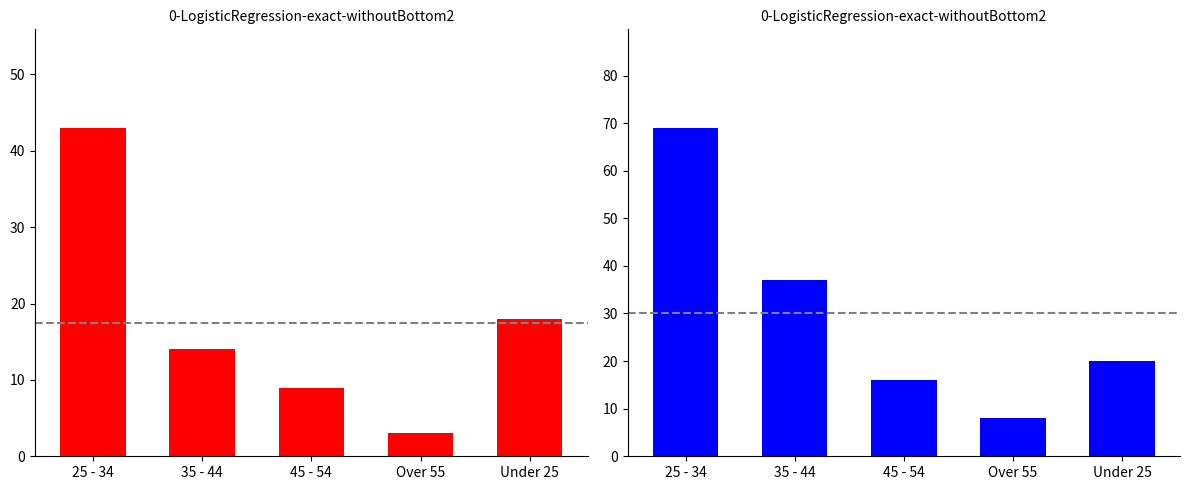

Which label corresponds to the smallest value in the chart?

Over 55